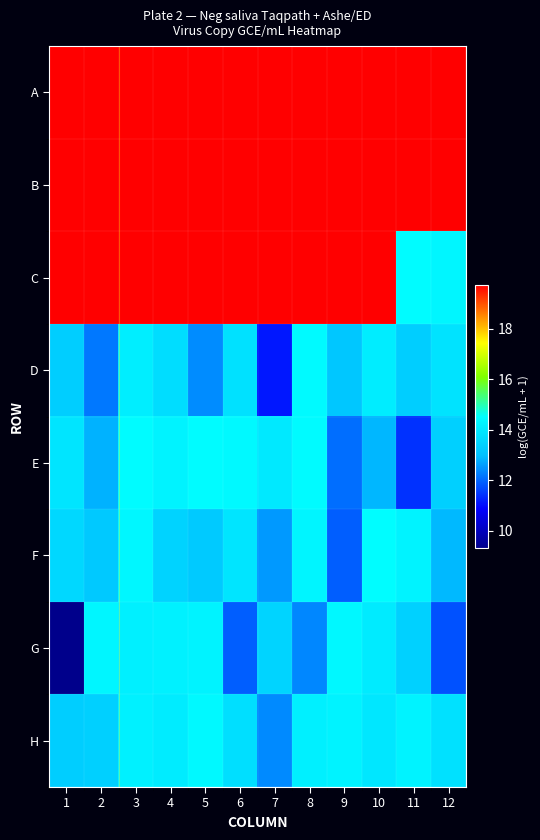

Between 5 and 6, which series saw the biggest shift?

G